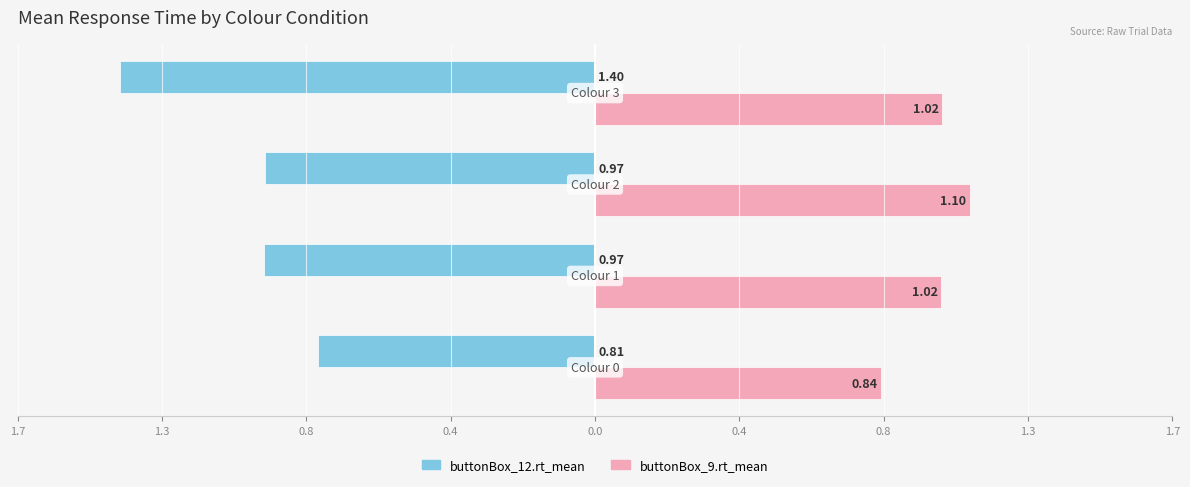

What are all the series names shown in the legend?

buttonBox_12.rt_mean, buttonBox_9.rt_mean